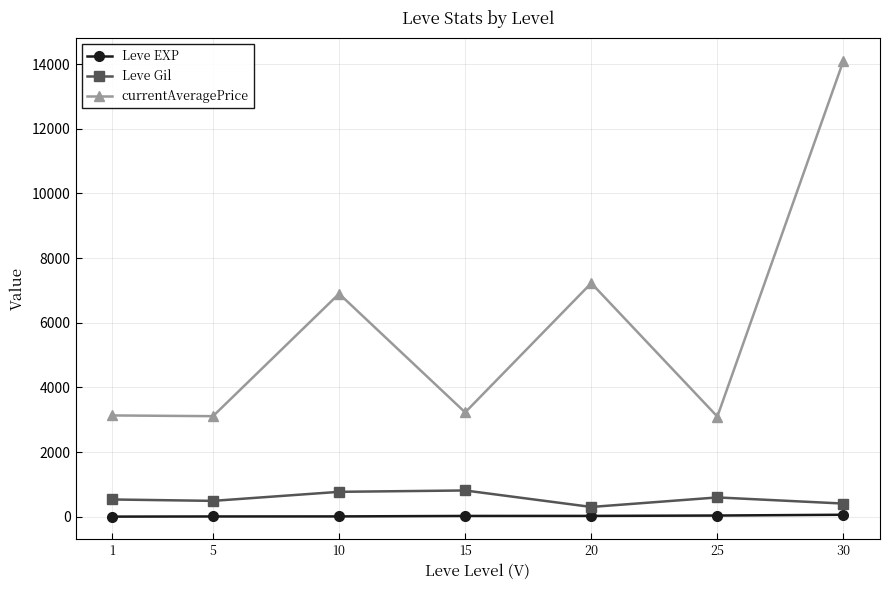

True or false: Leve Gil and currentAveragePrice cross at least once.

False